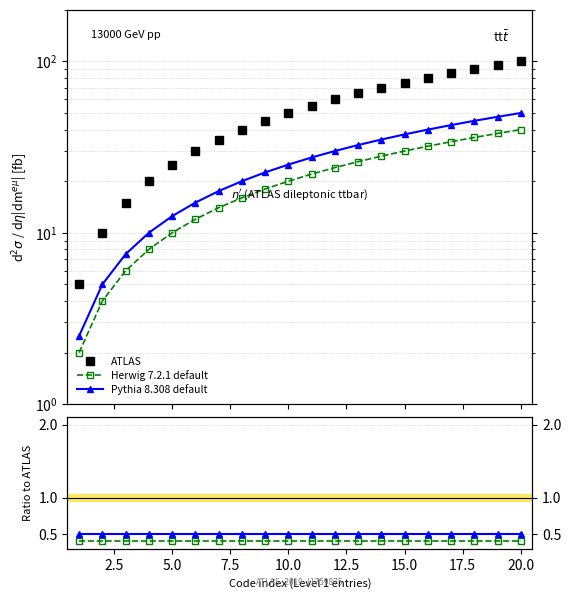

What are all the series names shown in the legend?

ATLAS, Herwig 7.2.1 default, Pythia 8.308 default